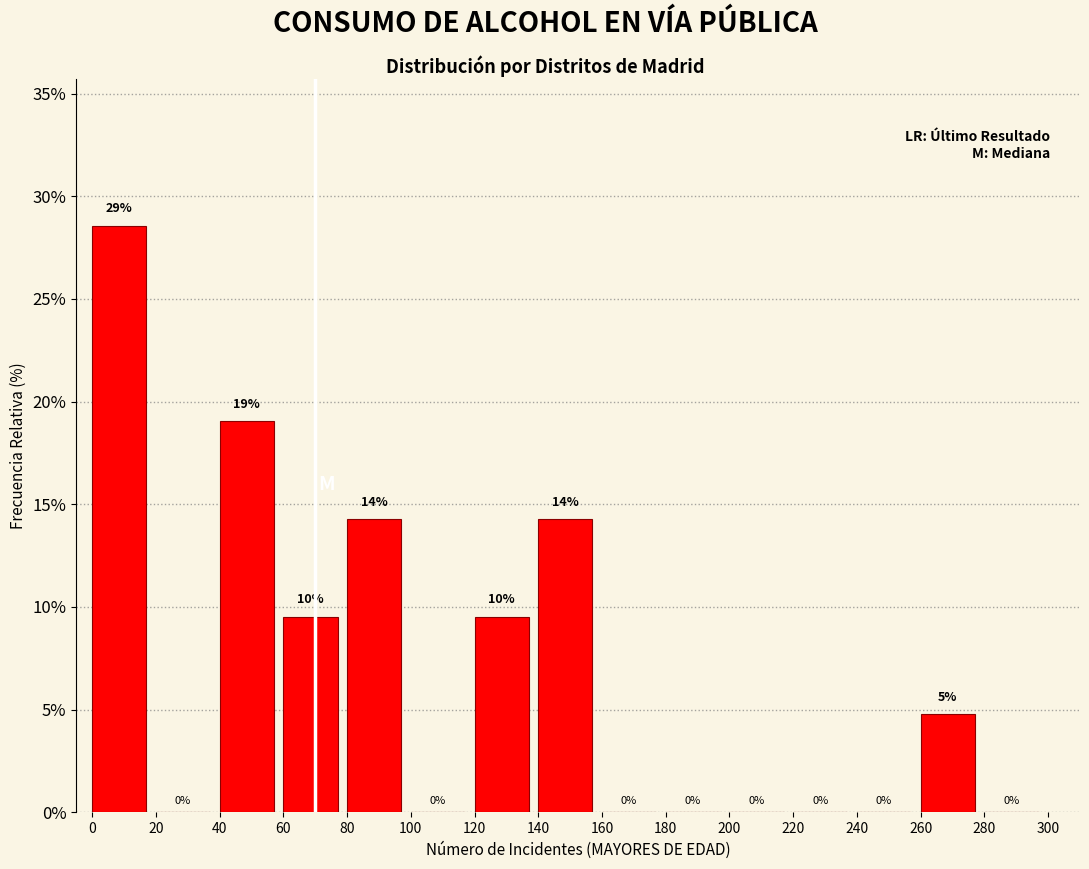

Over which range of the x-axis is the bar tallest?

0 to 20